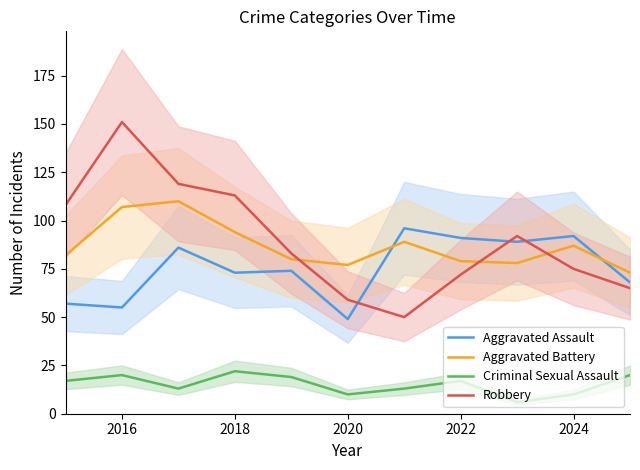

What is the highest value of the Criminal Sexual Assault series?

22